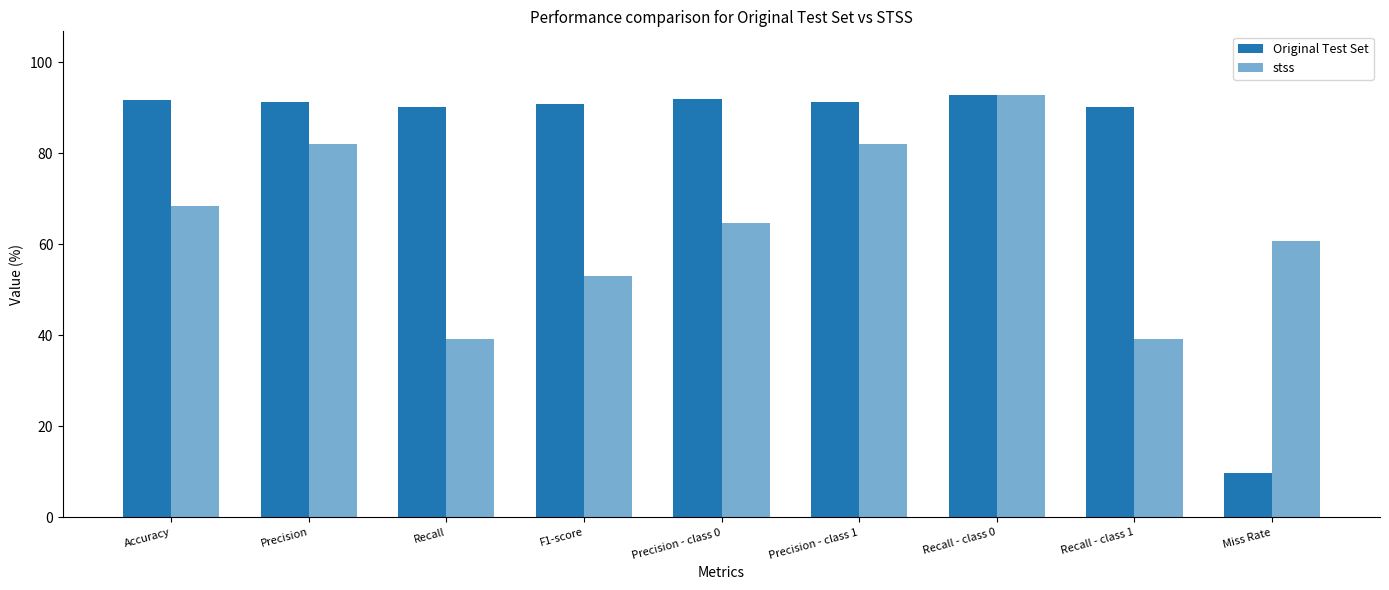

What is the sum of all Original Test Set values?

740.0